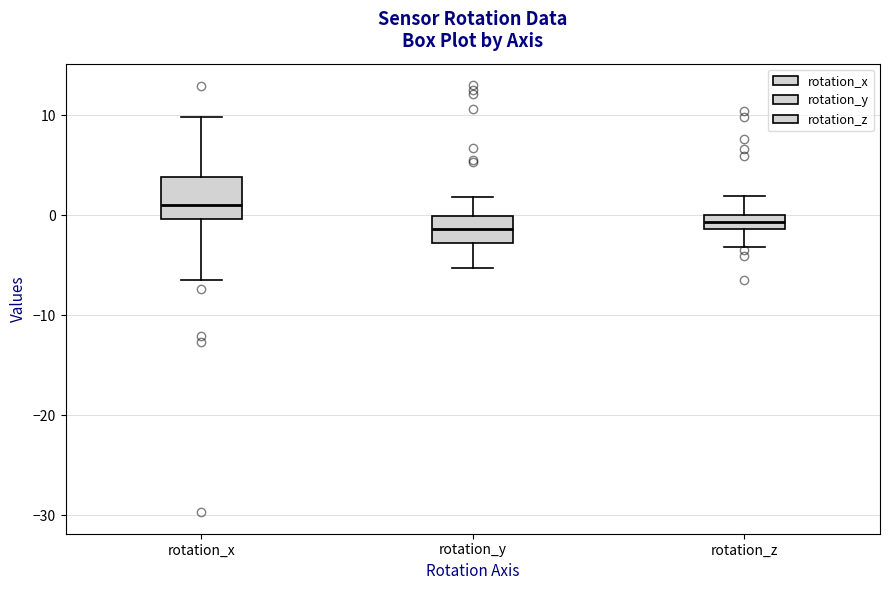

Which box has the highest median line?

rotation_x